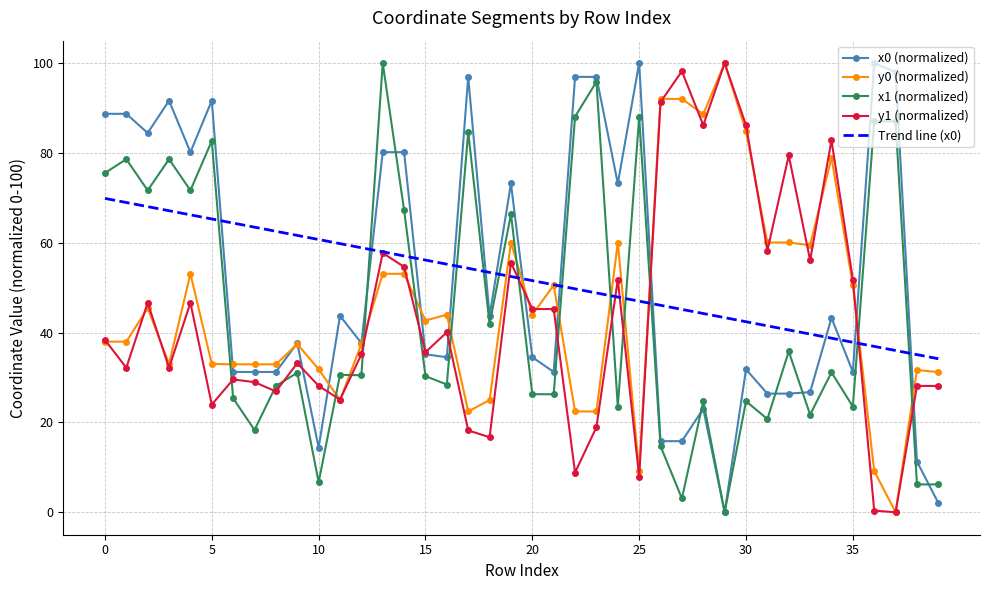

What is the maximum value for y0 (normalized)?

100.0